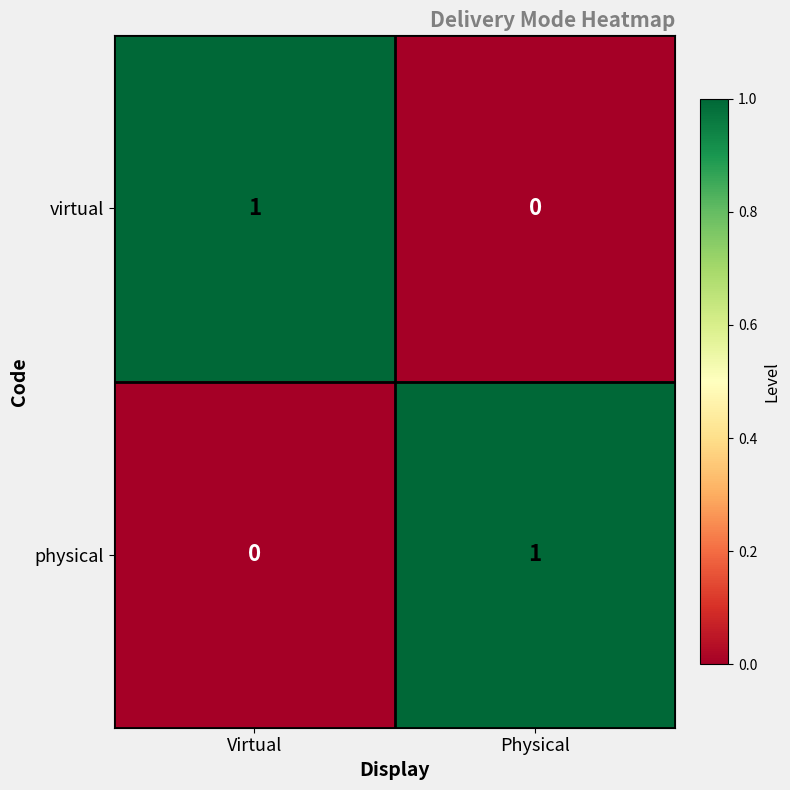

Reading right to left, extract all data points from this chart.

virtual: Physical=0	Virtual=1
physical: Physical=1	Virtual=0